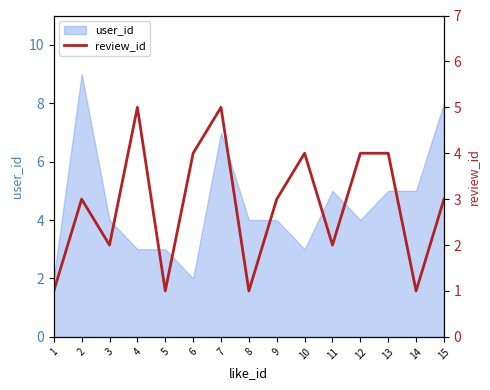

How many interior local peaks (higher than both neighbors) does the data have?

4